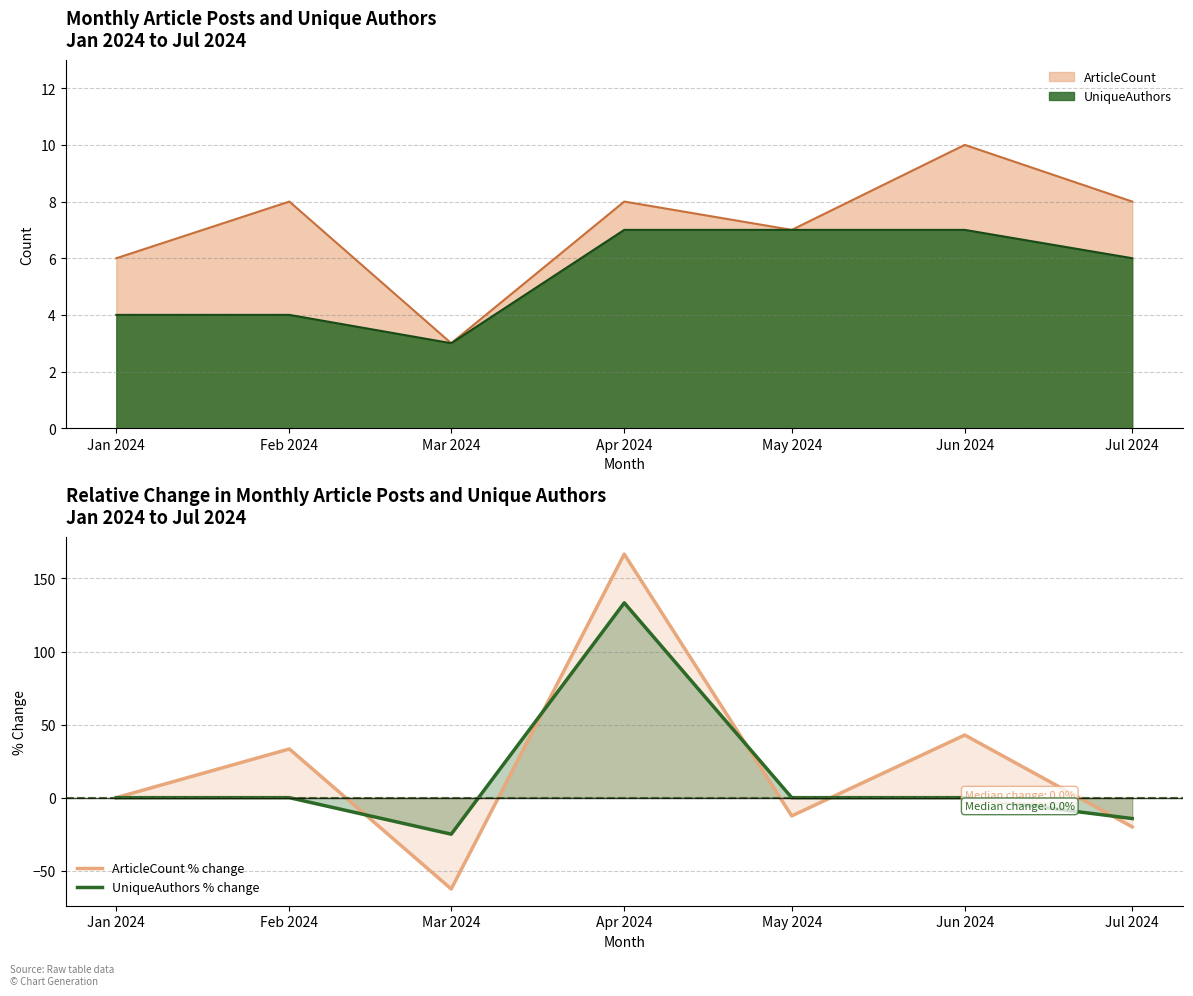

At Jul 2024, list the series in order from largest to smallest.

UniqueAuthors % change, ArticleCount % change